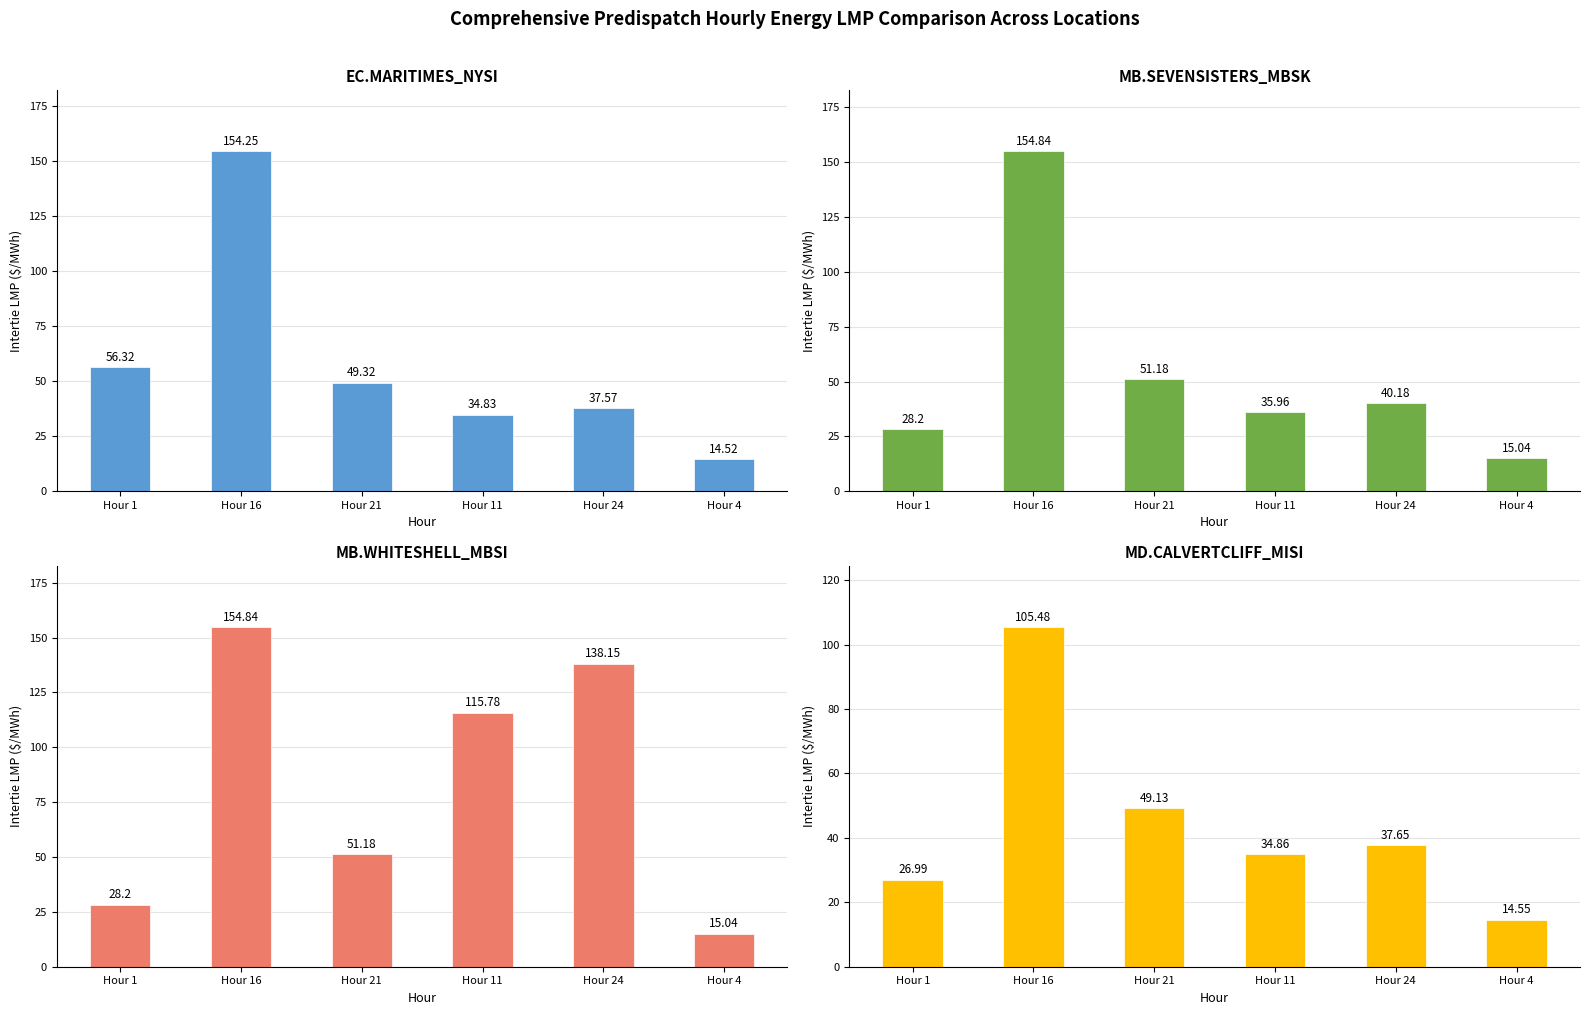

At which label does MB.SEVENSISTERS_MBSK:LMP first exceed 40?

Hour 16